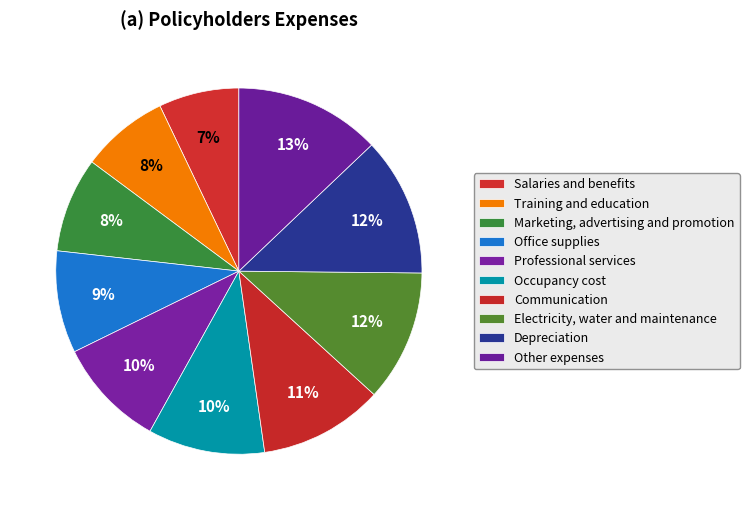

Is Occupancy cost the majority of the pie?

No